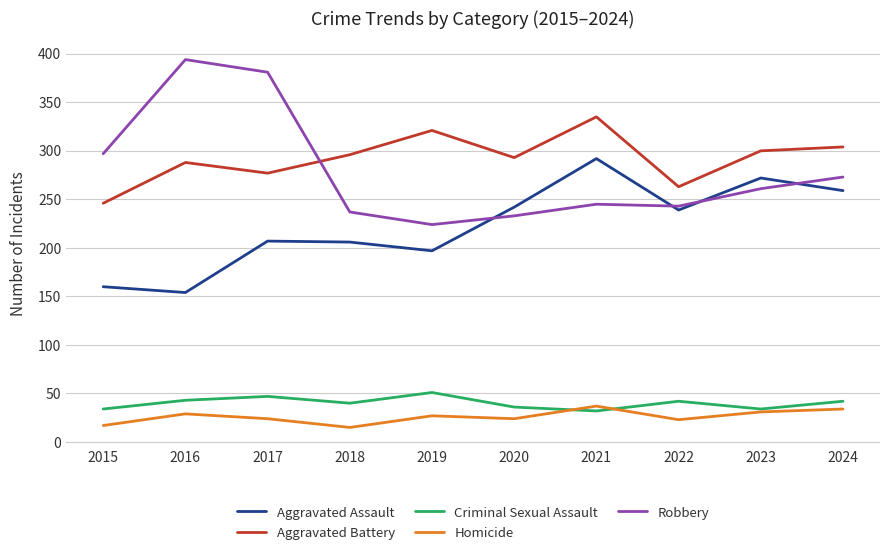

The value of Aggravated Assault at 2016 is 255. True or false?

False